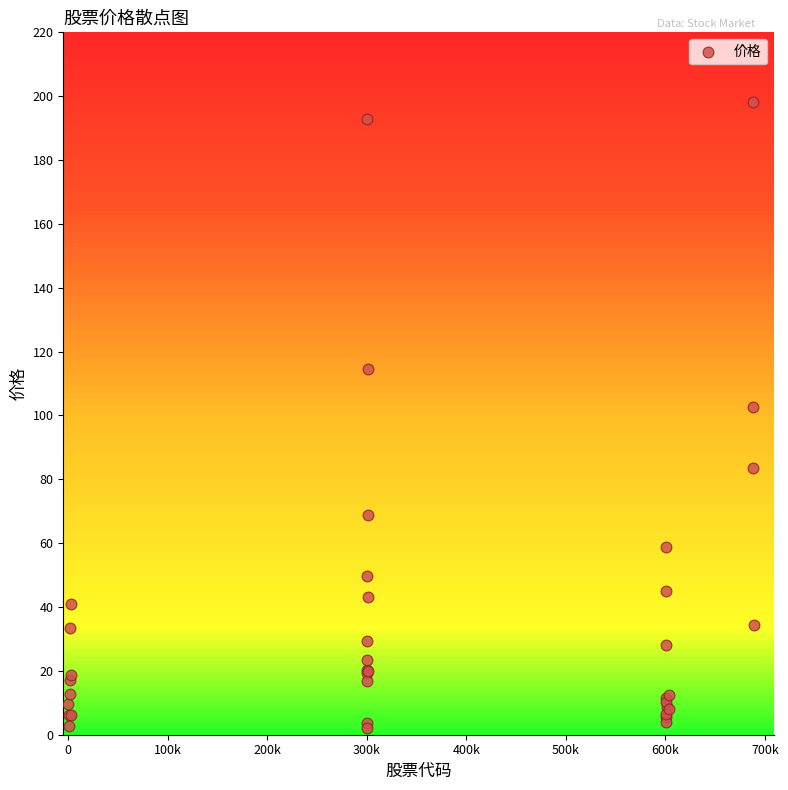

What Y value in the scatter plot is closest to 100?

102.7